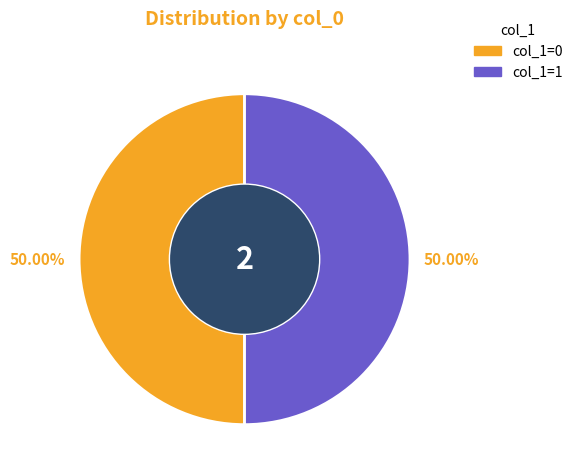

Count the number of slices in the pie.

2